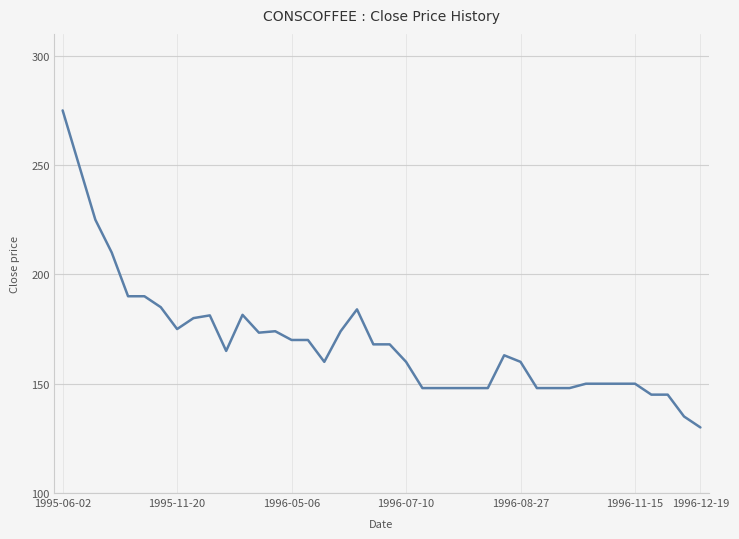

Count the number of data series in this chart.

1